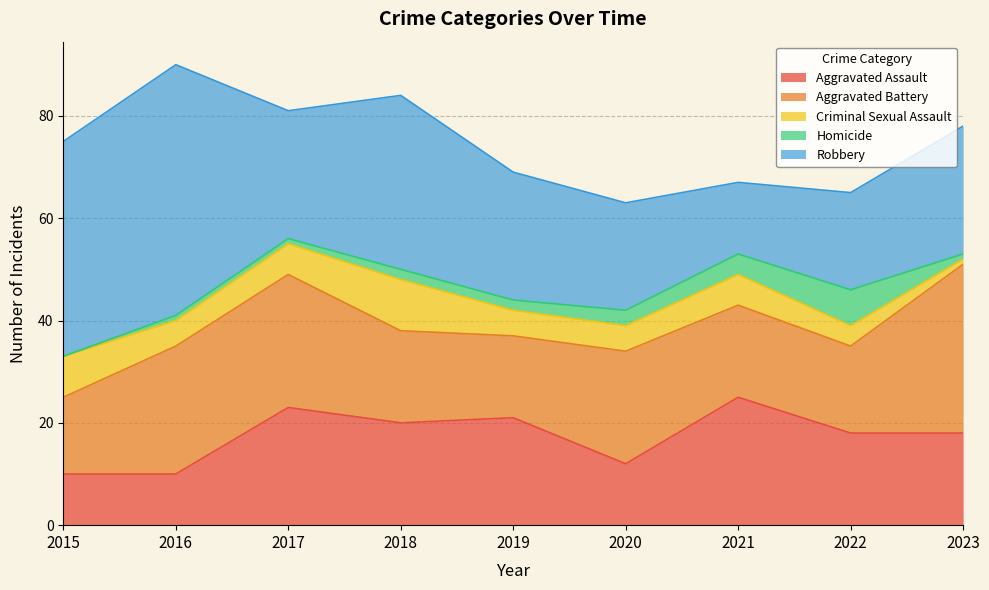

Between 2015 and 2023, which is larger?

2023